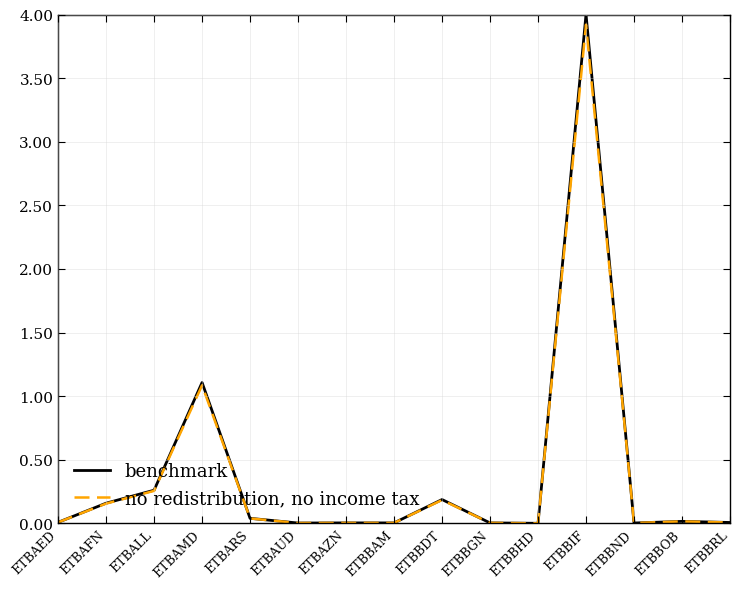

Which series has the largest range (max minus min)?

benchmark